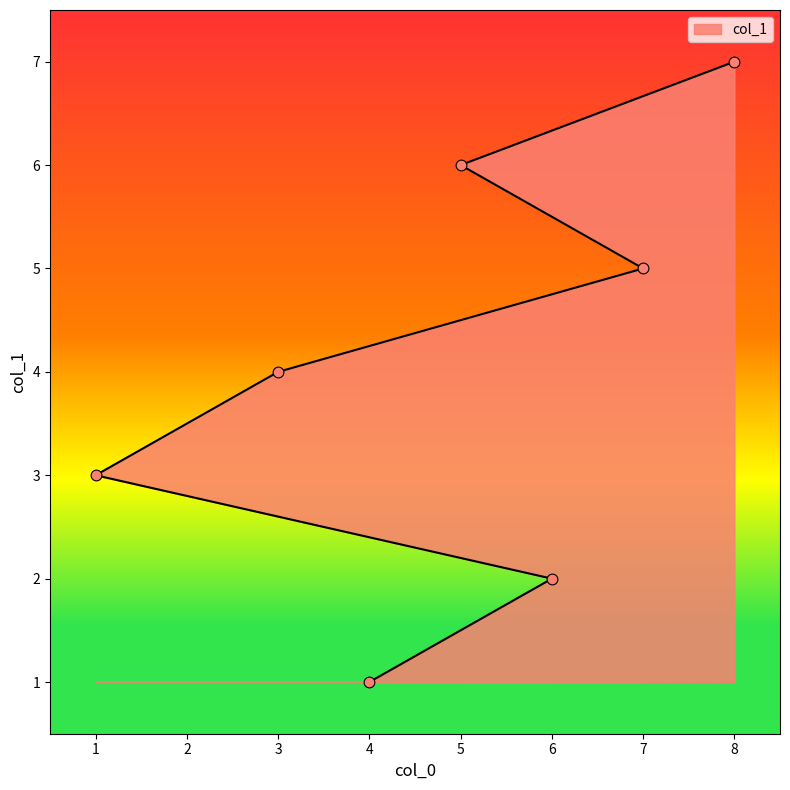

What is the change in value from 6 to 8?

+5